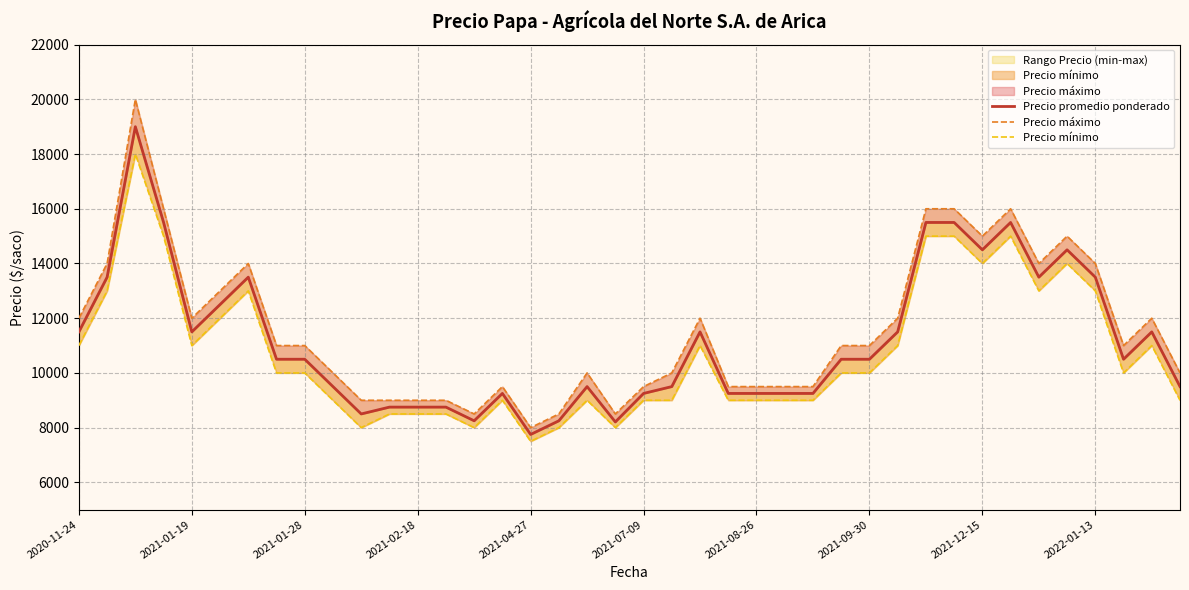

True or false: Precio promedio ponderado and Precio mínimo cross at least once.

False